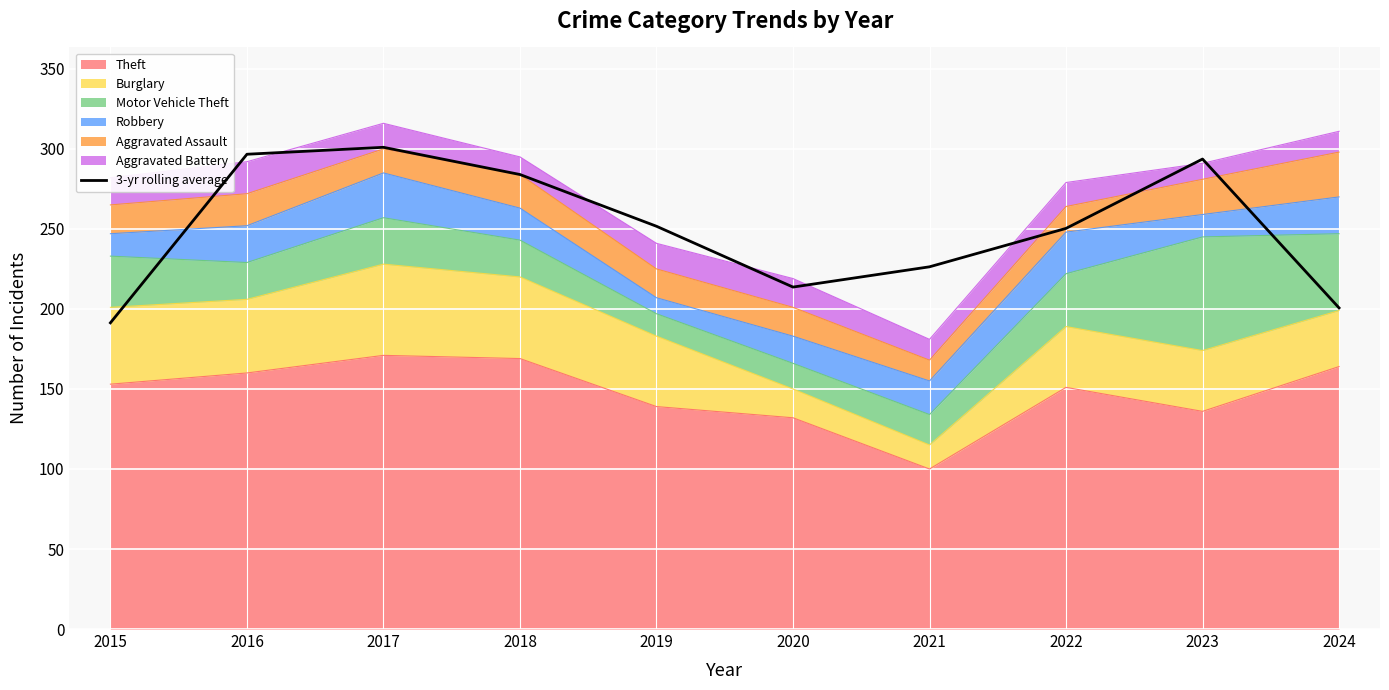

Rank the categories by value from lowest to highest.

2015, 2024, 2020, 2021, 2022, 2019, 2018, 2023, 2016, 2017